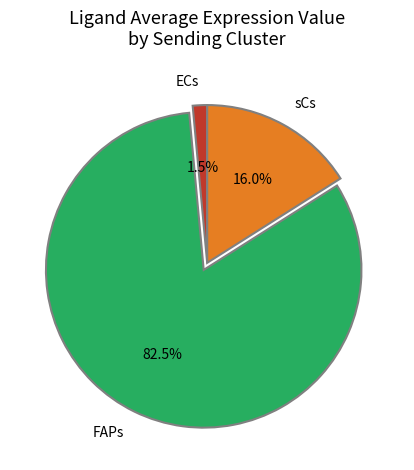

Does FAPs account for over 50% of the chart?

Yes